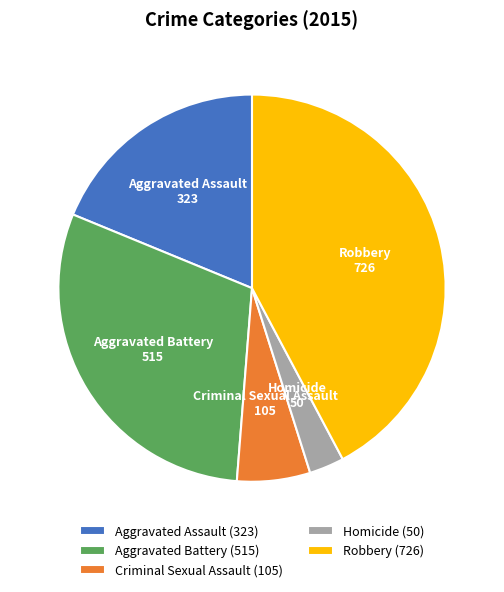

Is Homicide the majority of the pie?

No